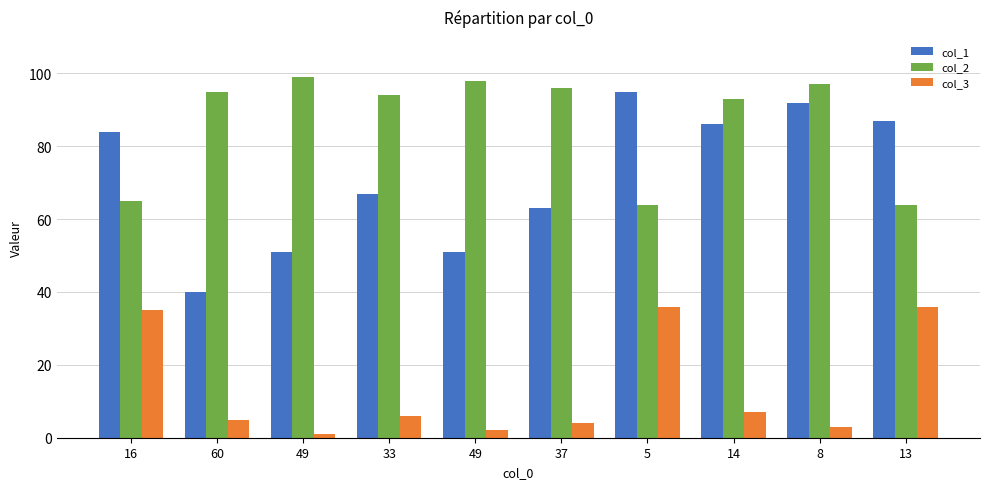

How many bars are there in each group?

3